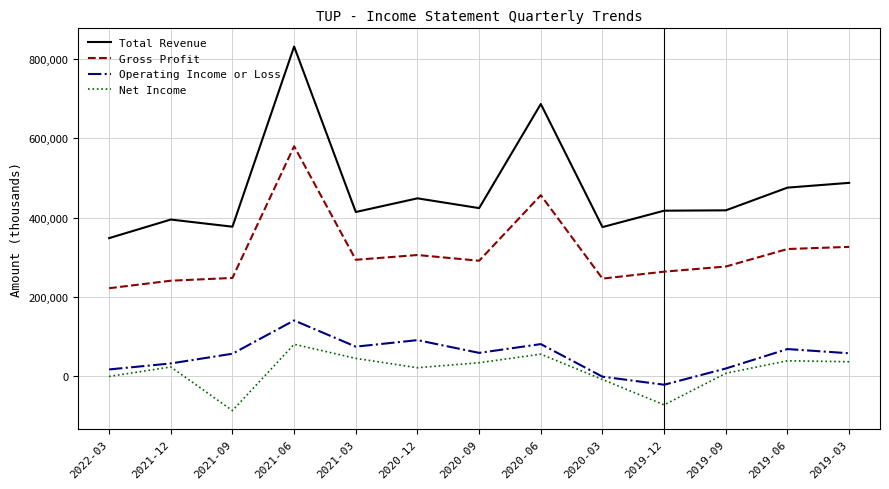

What is the maximum value for Operating Income or Loss?

140900